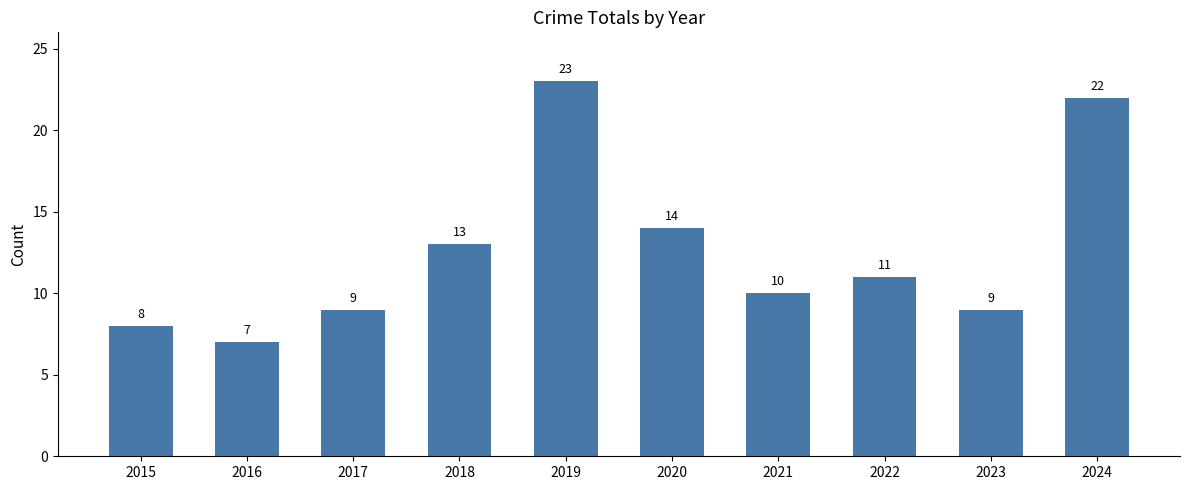

Between 2018 and 2017, which is larger?

2018